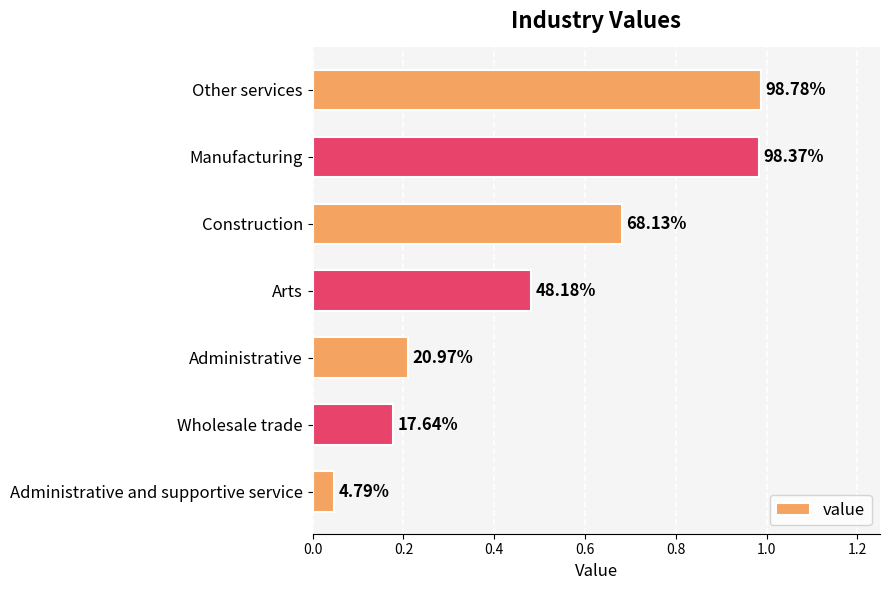

Does the chart contain any negative values?

No